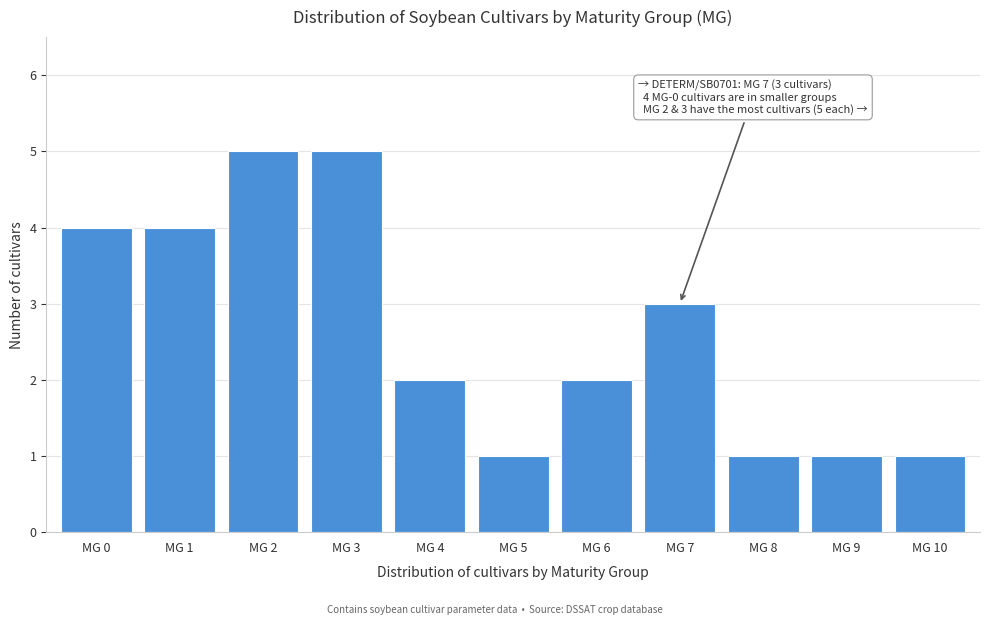

Reading left to right, extract all data points from this chart.

4	4	5	5	2	1	2	3	1	1	1